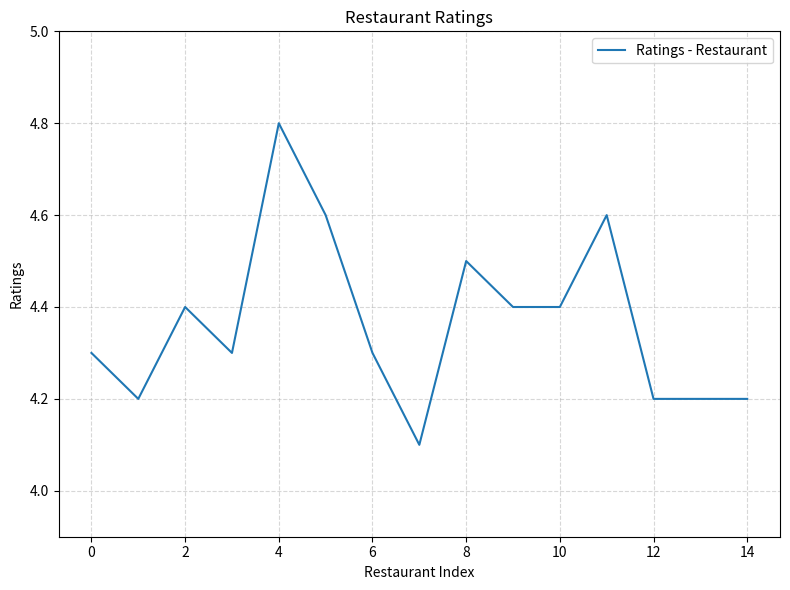

What is the maximum value shown in the chart?

4.8